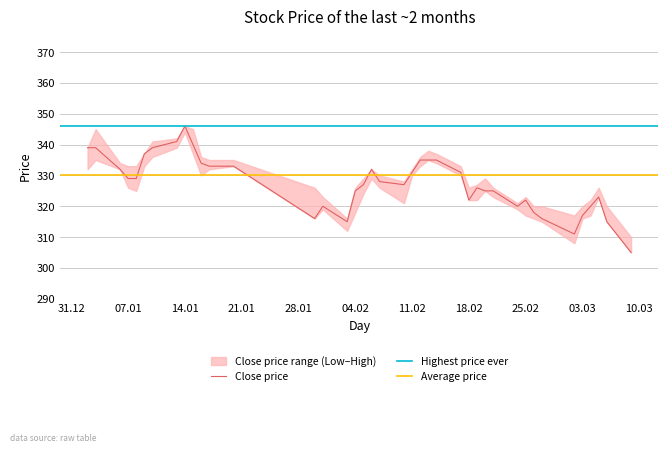

The Close price series shows 497 at 14.01. True or false?

False